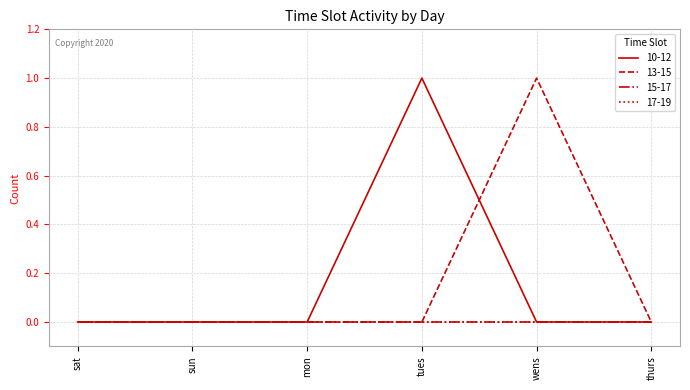

Is this an area chart (filled region under the line)?

No